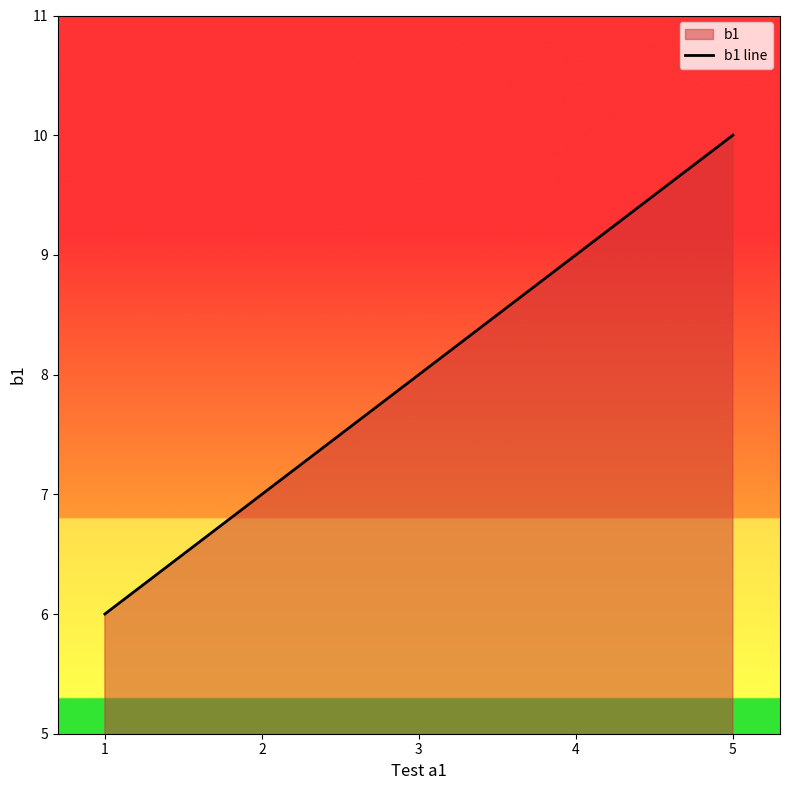

What is the difference between the maximum and second lowest values?

3